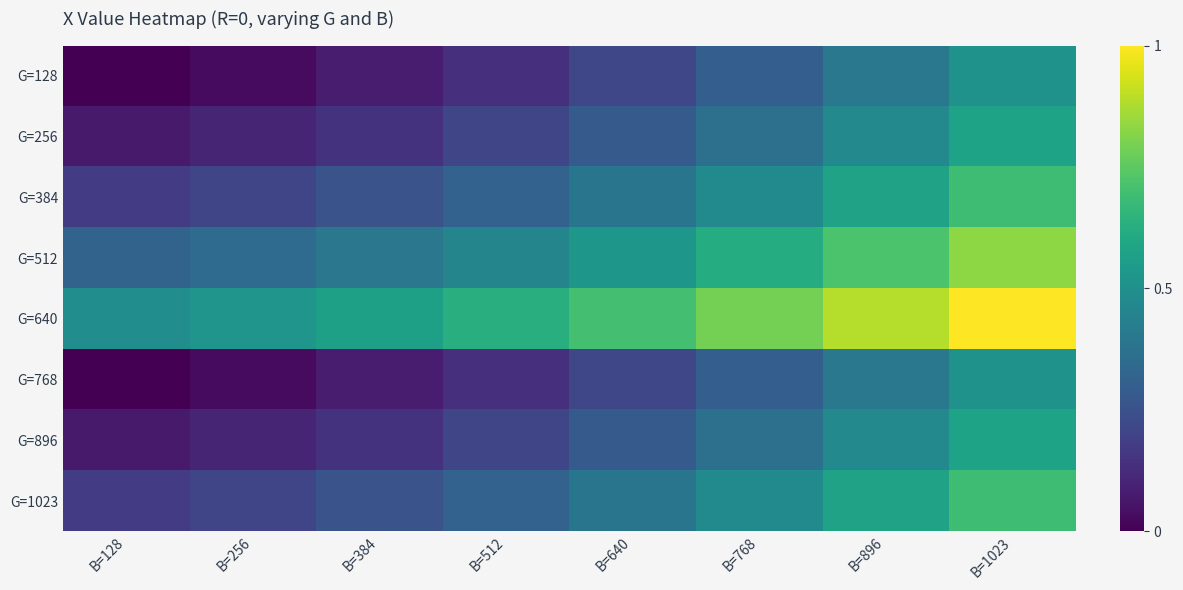

Which category has the lowest value across all series?

B=128